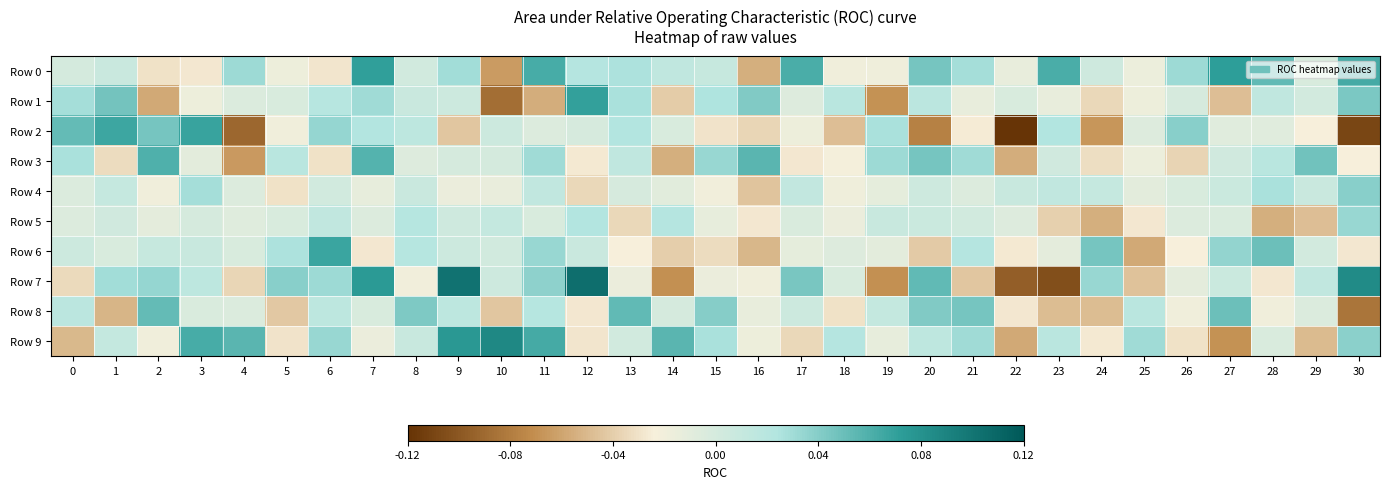

Reading left to right, transcribe all the data shown in this chart.

Row 0: 0=0.0	1=0.0	2=-0.0	3=-0.0	4=0.0	5=-0.0	6=-0.0	7=0.1	8=0.0	9=0.0	10=-0.1	11=0.1	12=0.0	13=0.0	14=0.0	15=0.0	16=-0.1	17=0.1	18=-0.0	19=-0.0	20=0.0	21=0.0	22=-0.0	23=0.1	24=0.0	25=-0.0	26=0.0	27=0.1	28=0.1	29=-0.0	30=0.1
Row 1: 0=0.0	1=0.0	2=-0.1	3=-0.0	4=-0.0	5=-0.0	6=0.0	7=0.0	8=0.0	9=0.0	10=-0.1	11=-0.1	12=0.1	13=0.0	14=-0.0	15=0.0	16=0.0	17=-0.0	18=0.0	19=-0.1	20=0.0	21=-0.0	22=-0.0	23=-0.0	24=-0.0	25=-0.0	26=-0.0	27=-0.0	28=0.0	29=0.0	30=0.0
Row 2: 0=0.1	1=0.1	2=0.0	3=0.1	4=-0.1	5=-0.0	6=0.0	7=0.0	8=0.0	9=-0.0	10=0.0	11=-0.0	12=-0.0	13=0.0	14=-0.0	15=-0.0	16=-0.0	17=-0.0	18=-0.0	19=0.0	20=-0.1	21=-0.0	22=-0.1	23=0.0	24=-0.1	25=-0.0	26=0.0	27=-0.0	28=-0.0	29=-0.0	30=-0.1
Row 3: 0=0.0	1=-0.0	2=0.1	3=-0.0	4=-0.1	5=0.0	6=-0.0	7=0.1	8=-0.0	9=-0.0	10=0.0	11=0.0	12=-0.0	13=0.0	14=-0.1	15=0.0	16=0.1	17=-0.0	18=-0.0	19=0.0	20=0.0	21=0.0	22=-0.1	23=0.0	24=-0.0	25=-0.0	26=-0.0	27=0.0	28=0.0	29=0.0	30=-0.0
Row 4: 0=-0.0	1=0.0	2=-0.0	3=0.0	4=-0.0	5=-0.0	6=0.0	7=-0.0	8=0.0	9=-0.0	10=-0.0	11=0.0	12=-0.0	13=-0.0	14=-0.0	15=-0.0	16=-0.0	17=0.0	18=-0.0	19=-0.0	20=0.0	21=-0.0	22=0.0	23=0.0	24=0.0	25=-0.0	26=-0.0	27=0.0	28=0.0	29=0.0	30=0.0
Row 5: 0=-0.0	1=0.0	2=-0.0	3=-0.0	4=-0.0	5=-0.0	6=0.0	7=-0.0	8=0.0	9=0.0	10=0.0	11=-0.0	12=0.0	13=-0.0	14=0.0	15=-0.0	16=-0.0	17=-0.0	18=-0.0	19=0.0	20=0.0	21=0.0	22=-0.0	23=-0.0	24=-0.1	25=-0.0	26=-0.0	27=-0.0	28=-0.1	29=-0.0	30=0.0
Row 6: 0=0.0	1=-0.0	2=0.0	3=0.0	4=-0.0	5=0.0	6=0.1	7=-0.0	8=0.0	9=0.0	10=0.0	11=0.0	12=0.0	13=-0.0	14=-0.0	15=-0.0	16=-0.1	17=-0.0	18=-0.0	19=-0.0	20=-0.0	21=0.0	22=-0.0	23=-0.0	24=0.0	25=-0.1	26=-0.0	27=0.0	28=0.0	29=0.0	30=-0.0
Row 7: 0=-0.0	1=0.0	2=0.0	3=0.0	4=-0.0	5=0.0	6=0.0	7=0.1	8=-0.0	9=0.1	10=0.0	11=0.0	12=0.1	13=-0.0	14=-0.1	15=-0.0	16=-0.0	17=0.0	18=-0.0	19=-0.1	20=0.1	21=-0.0	22=-0.1	23=-0.1	24=0.0	25=-0.0	26=-0.0	27=0.0	28=-0.0	29=0.0	30=0.1
Row 8: 0=0.0	1=-0.1	2=0.1	3=-0.0	4=-0.0	5=-0.0	6=0.0	7=-0.0	8=0.0	9=0.0	10=-0.0	11=0.0	12=-0.0	13=0.1	14=-0.0	15=0.0	16=-0.0	17=0.0	18=-0.0	19=0.0	20=0.0	21=0.0	22=-0.0	23=-0.0	24=-0.0	25=0.0	26=-0.0	27=0.0	28=-0.0	29=-0.0	30=-0.1
Row 9: 0=-0.1	1=0.0	2=-0.0	3=0.1	4=0.1	5=-0.0	6=0.0	7=-0.0	8=0.0	9=0.1	10=0.1	11=0.1	12=-0.0	13=0.0	14=0.1	15=0.0	16=-0.0	17=-0.0	18=0.0	19=-0.0	20=0.0	21=0.0	22=-0.1	23=0.0	24=-0.0	25=0.0	26=-0.0	27=-0.1	28=-0.0	29=-0.0	30=0.0